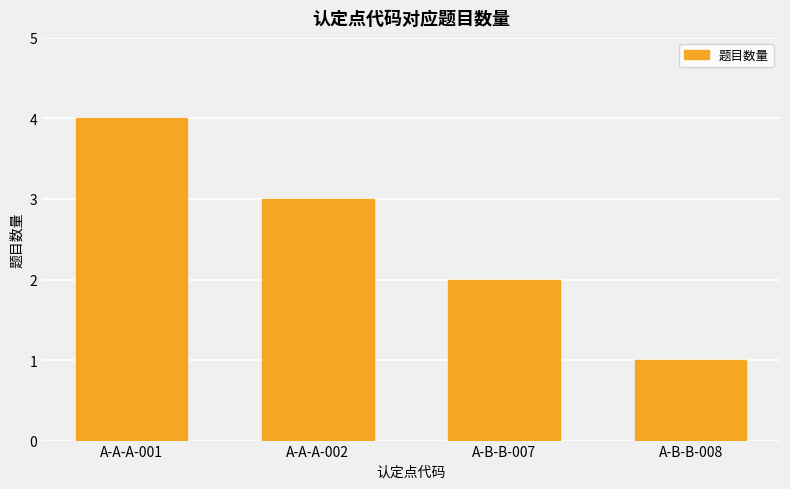

What is the ratio of the value at A-A-A-001 to the value at A-B-B-007?

2.0